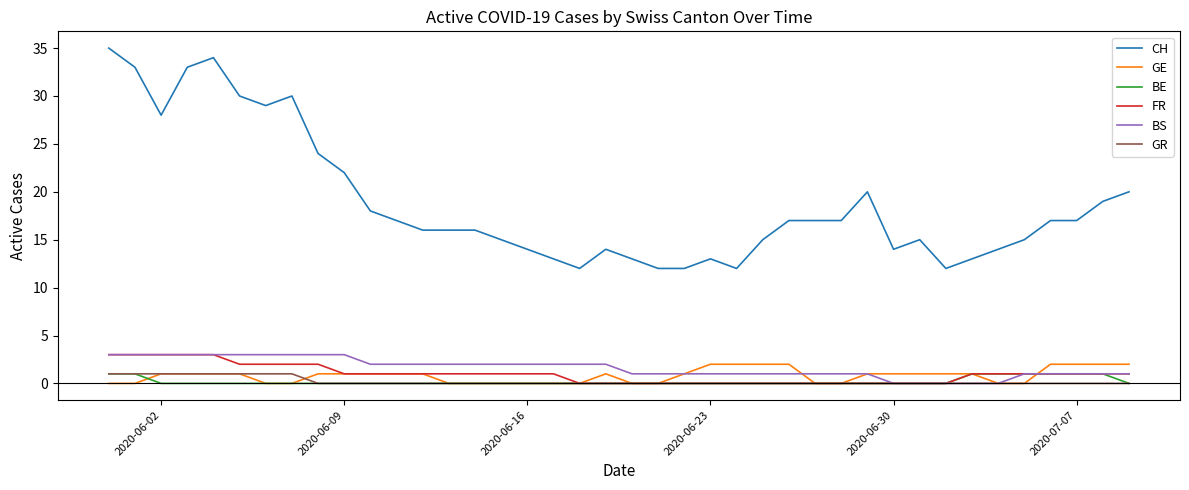

Which series has the largest total across all categories?

CH